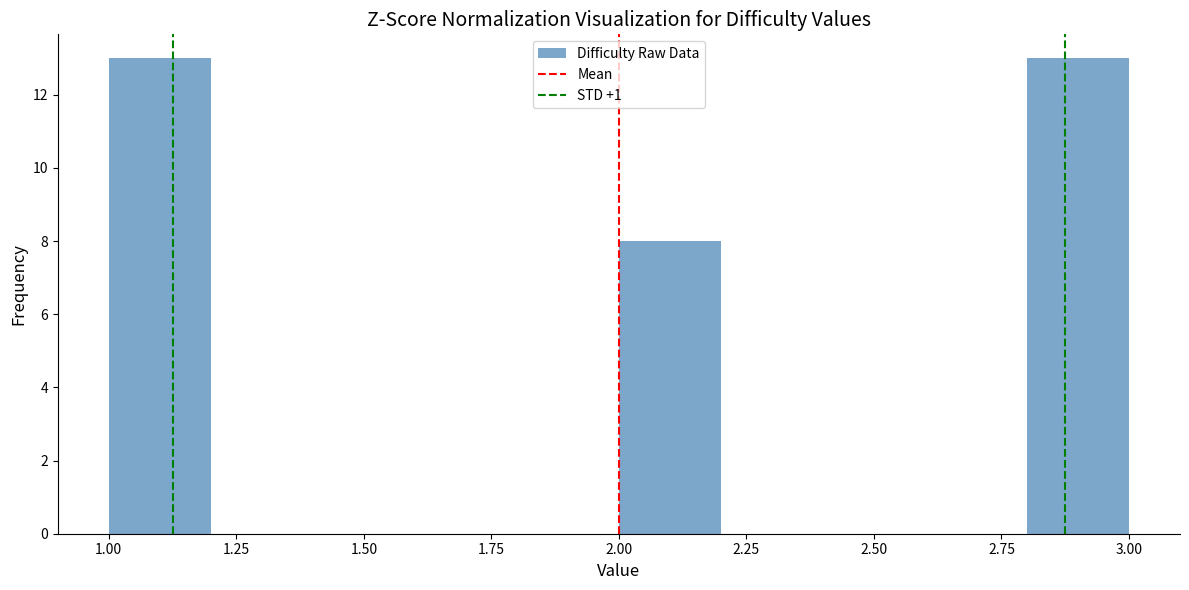

How tall is the bar that spans 2.0 to 2.2 on the x-axis? The values are not printed on the chart, so give them approximately, as read against the axis.

8